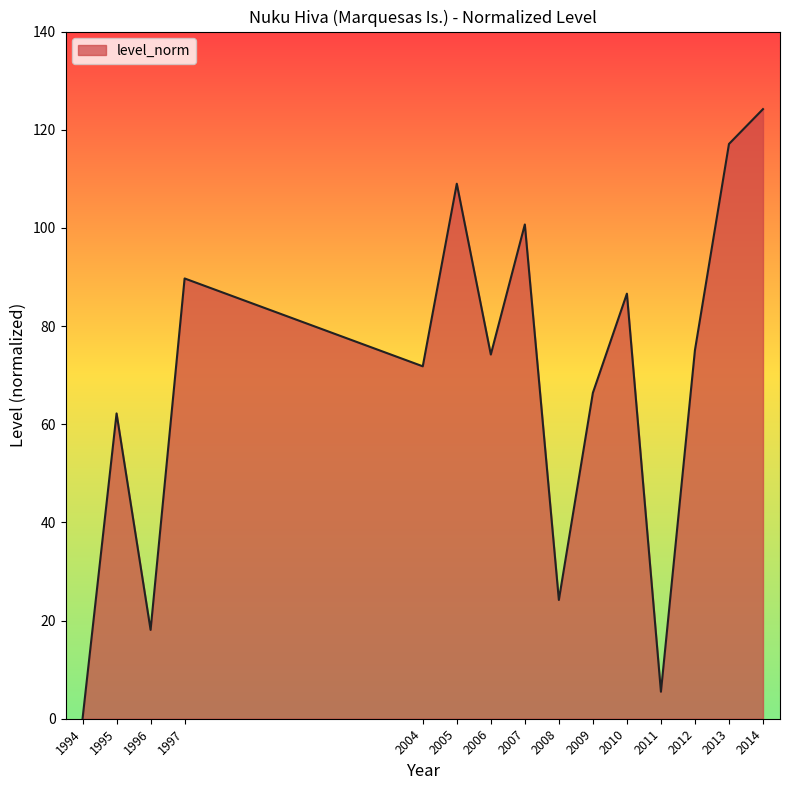

What is the change in value from 2010 to 2013?

+30.5